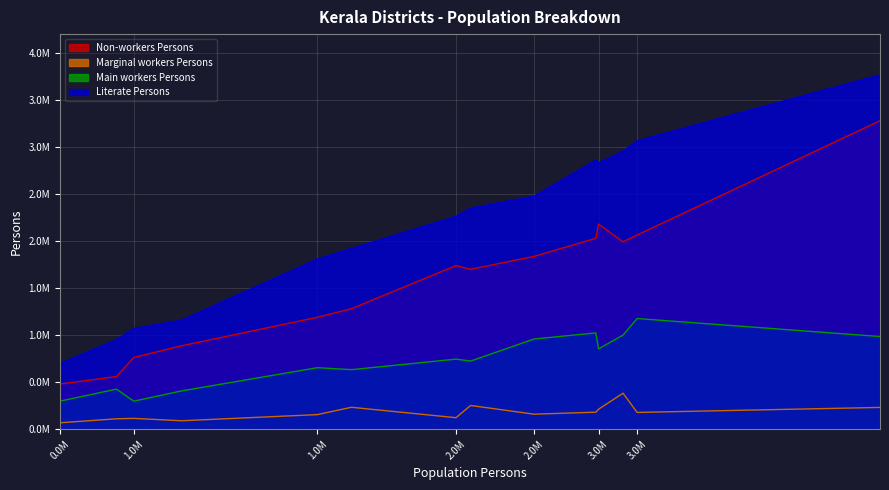

What are all the series names shown in the legend?

Non-workers Persons, Marginal workers Persons, Main workers Persons, Literate Persons